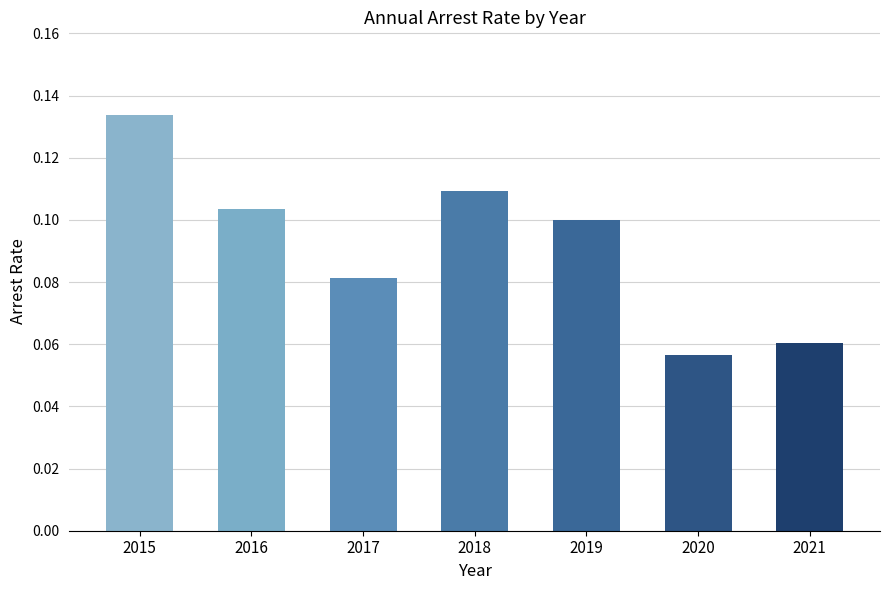

What is the sum of all values?

0.6